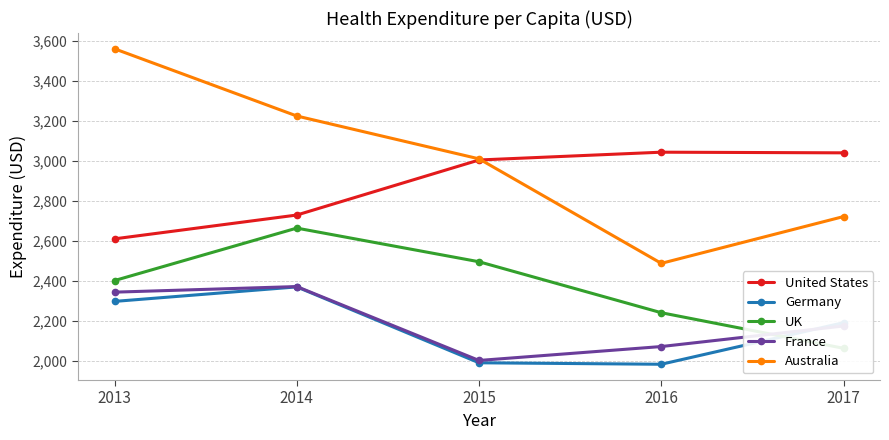

True or false: United States and Germany cross at least once.

False